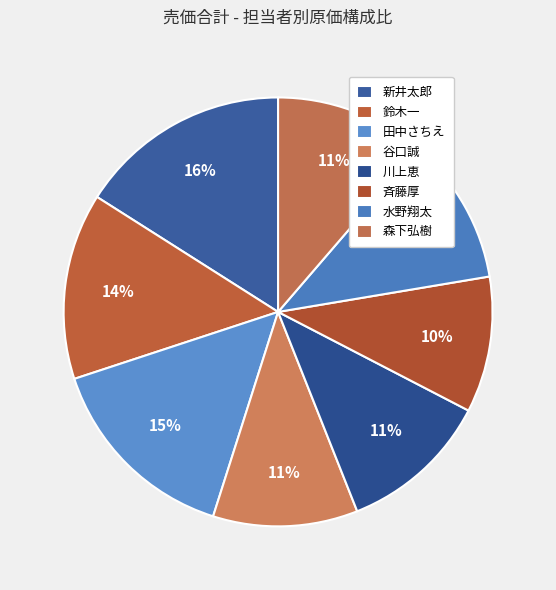

Which slice is the smallest?

斉藤厚